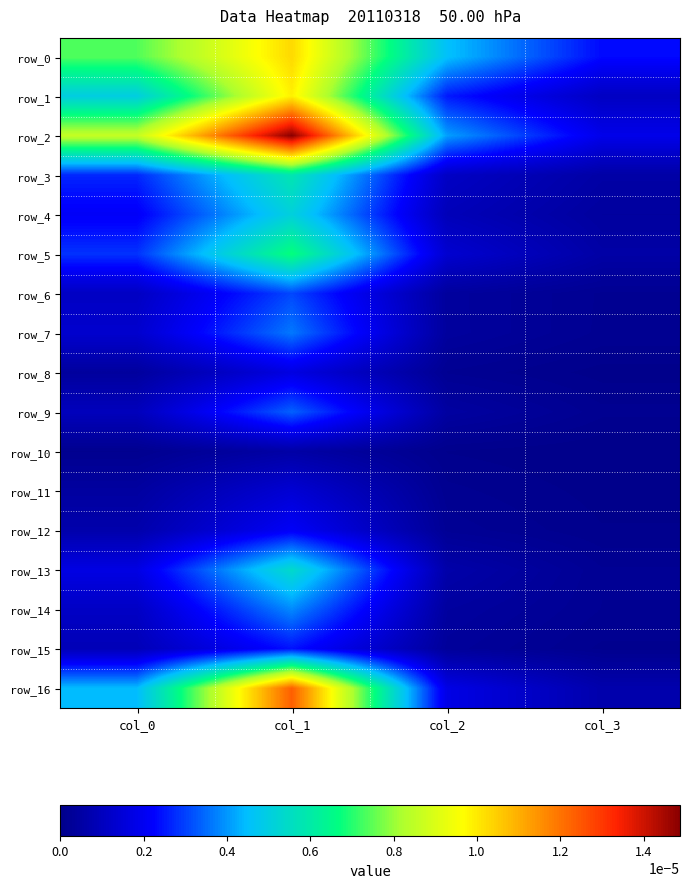

Is the value of row_16 at col_0 greater than the value of row_9 at col_3?

Yes